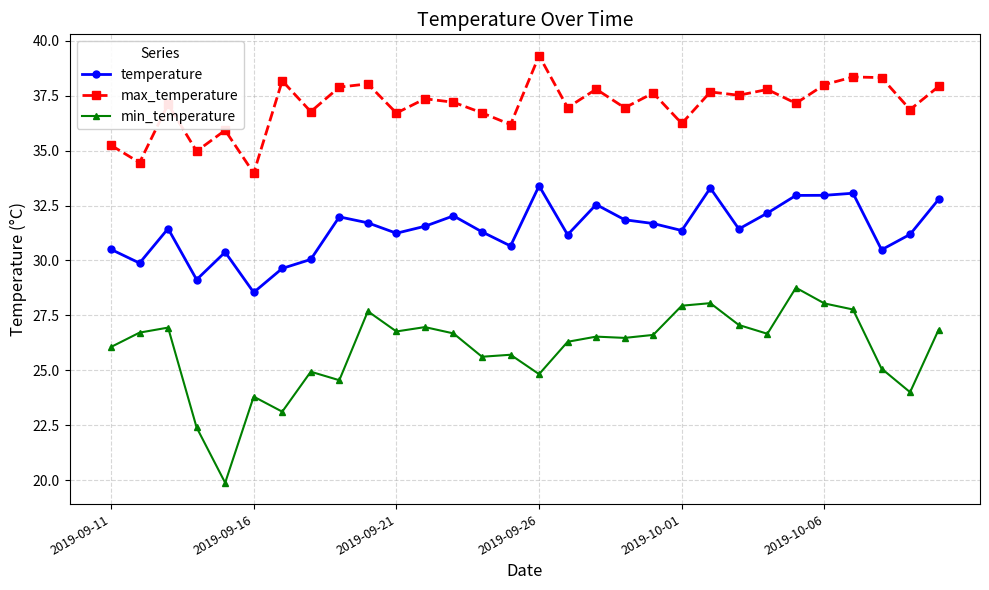

True or false: max_temperature and min_temperature intersect in this chart.

False